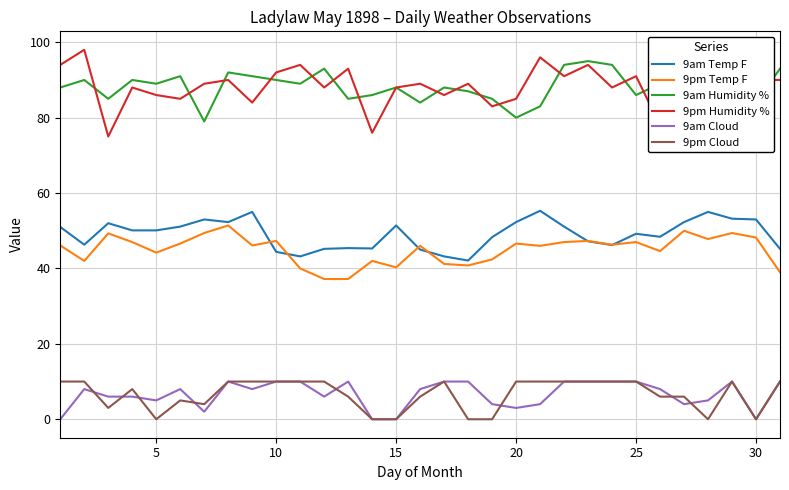

What is the sum of all 9am Cloud values?

205.0